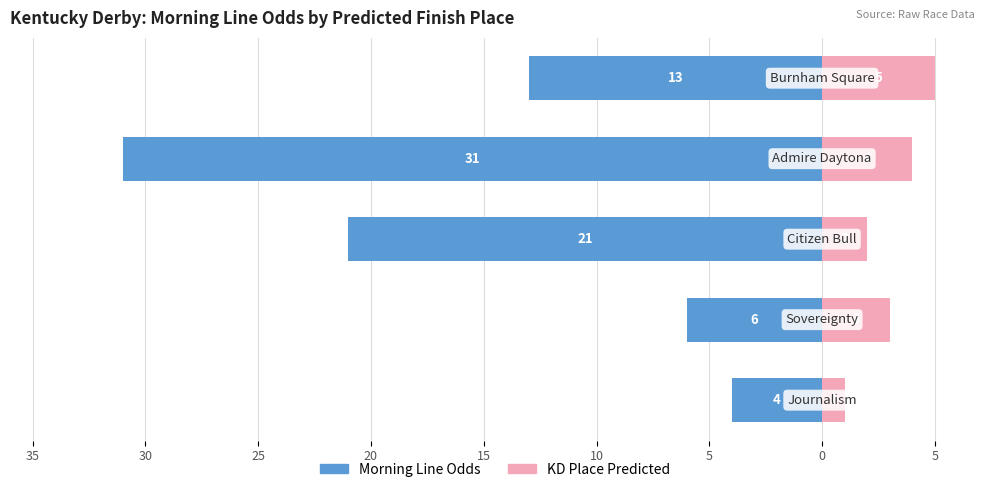

At how many categories does at least one series exceed -17?

5